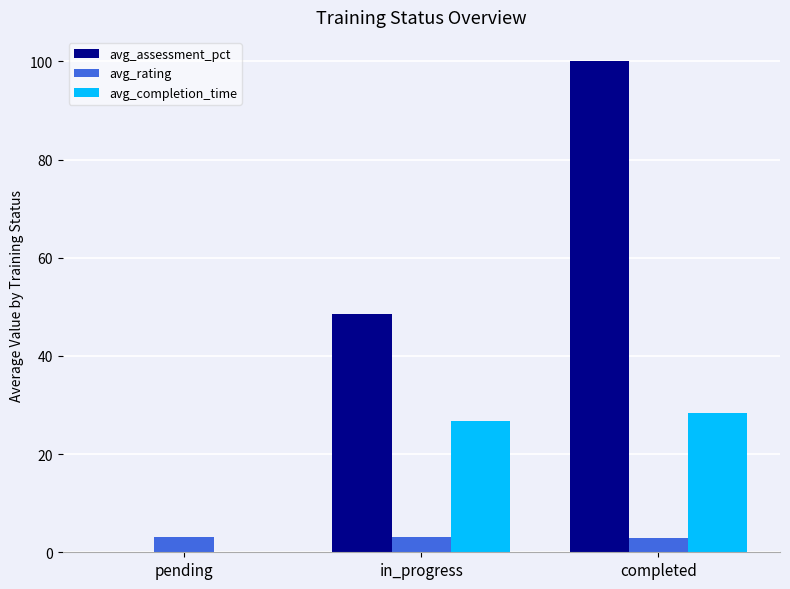

What is the approximate value of avg_assessment_pct at completed?

100.0